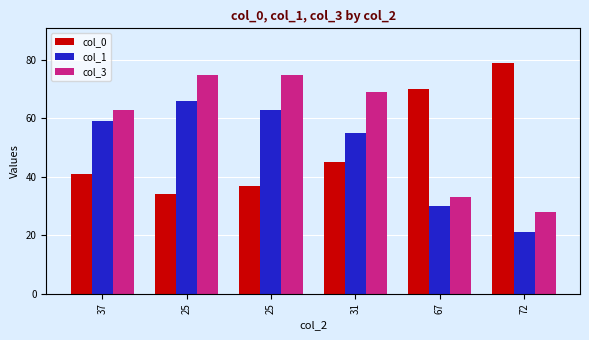

Is it true that col_3 equals 28 at 72?

True